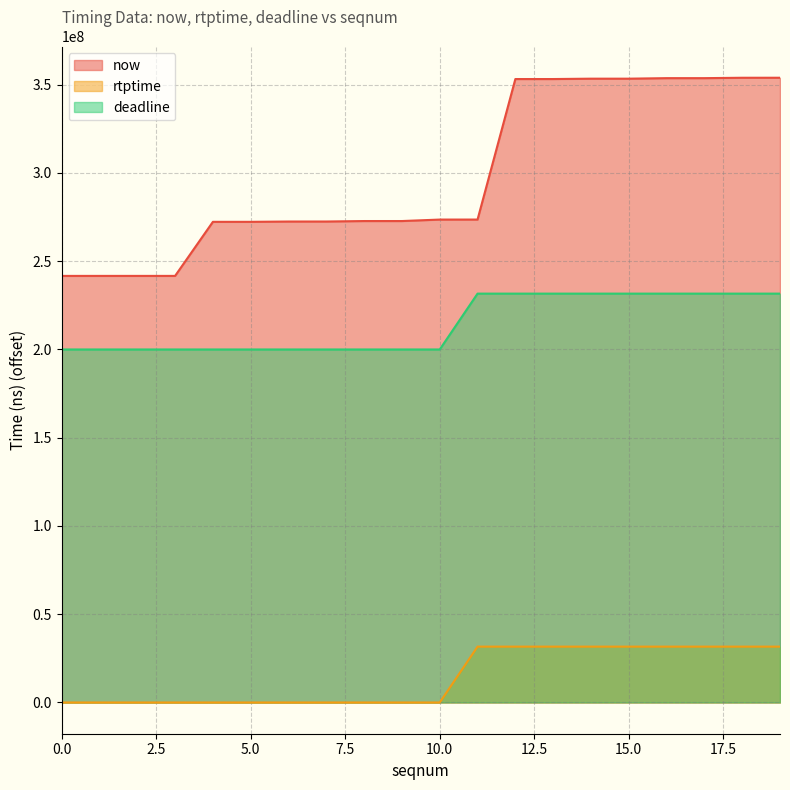

True or false: now and rtptime cross at least once.

False